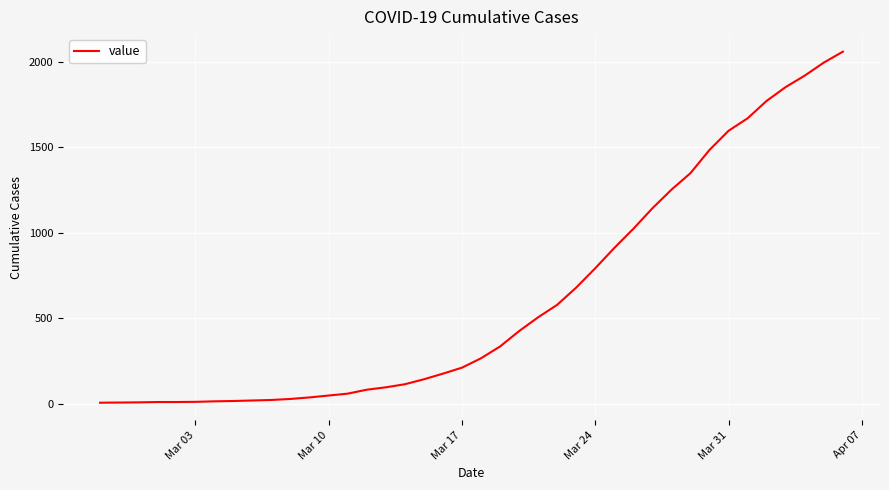

What is the difference between the maximum and minimum values?

2055